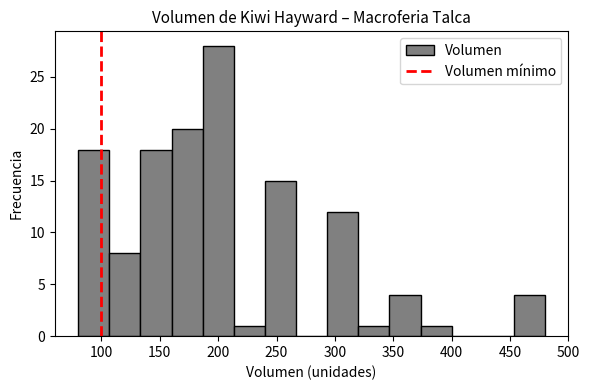

Which range on the x-axis has the tallest bar?

185 to 215